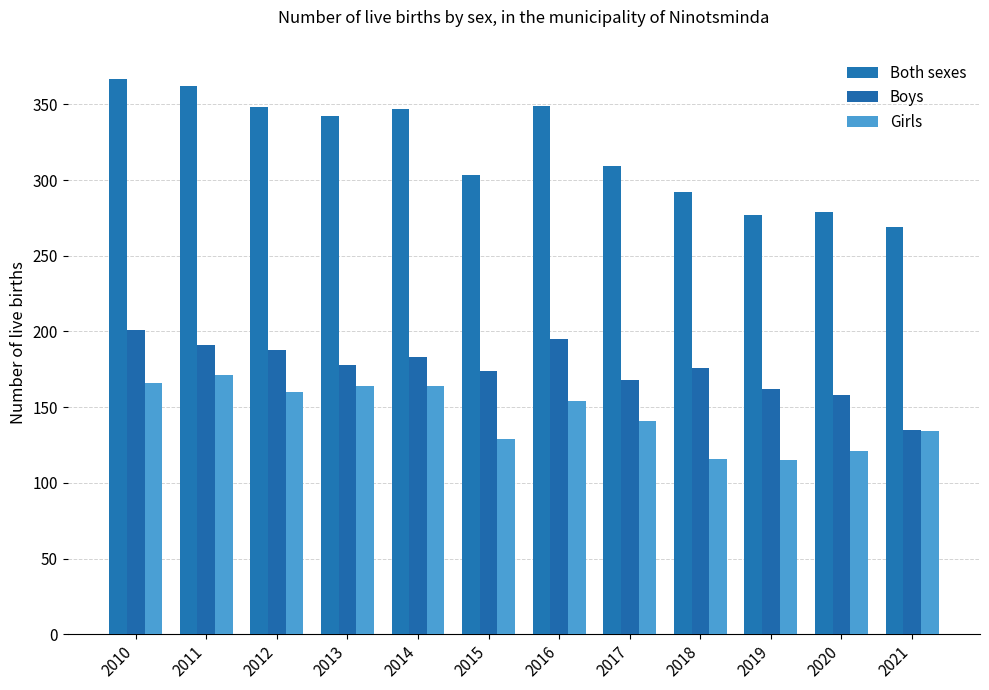

Where is Boys nearest to the value 168?

2017